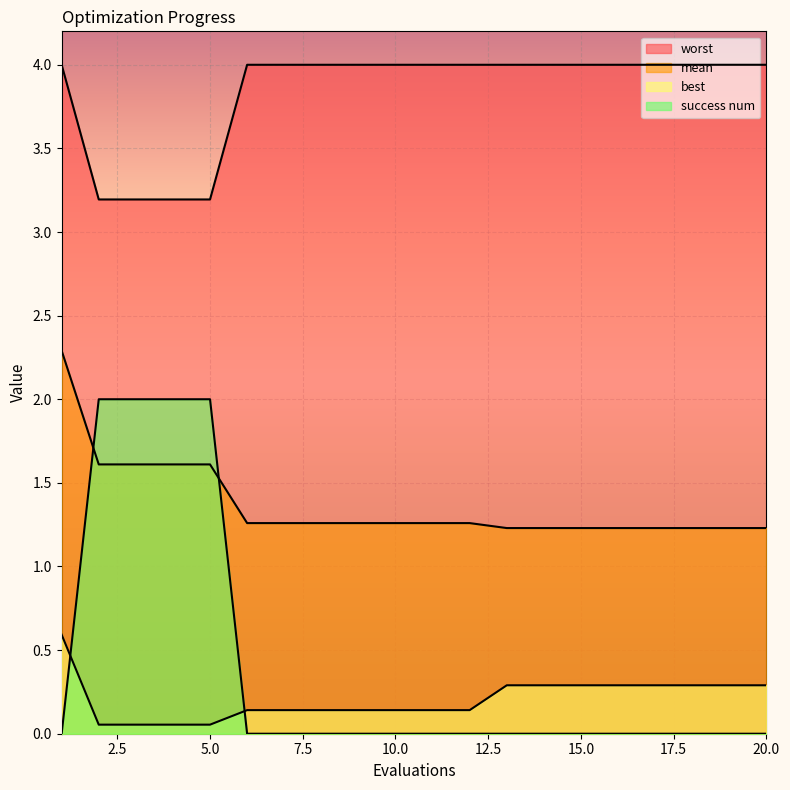

Count the number of categories in the chart.

20